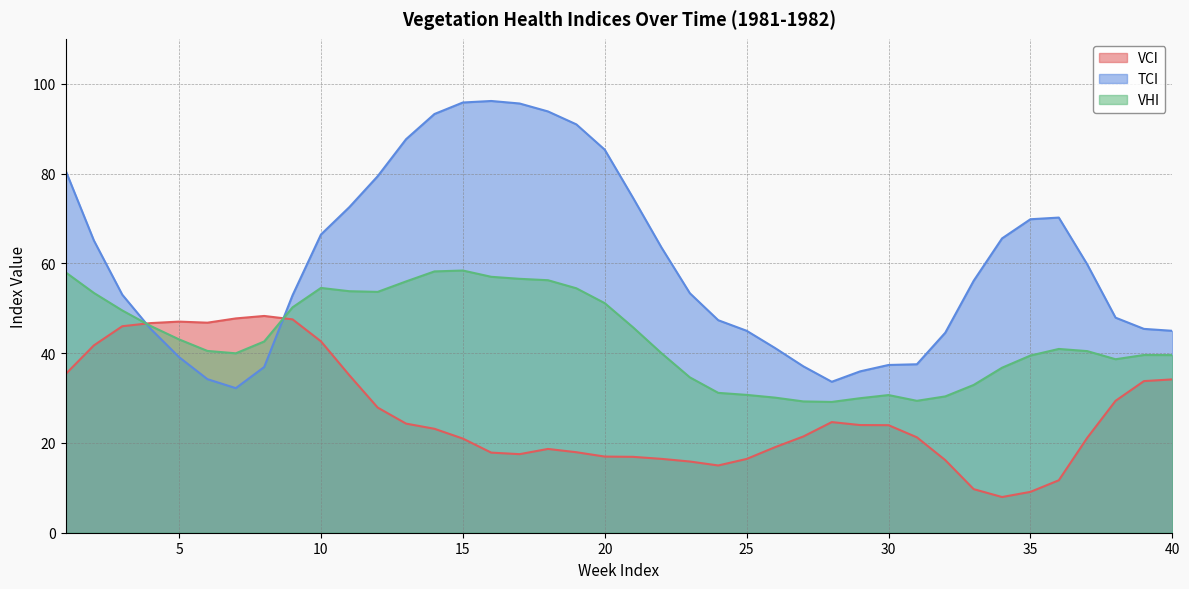

How many lines are shown in the chart?

3